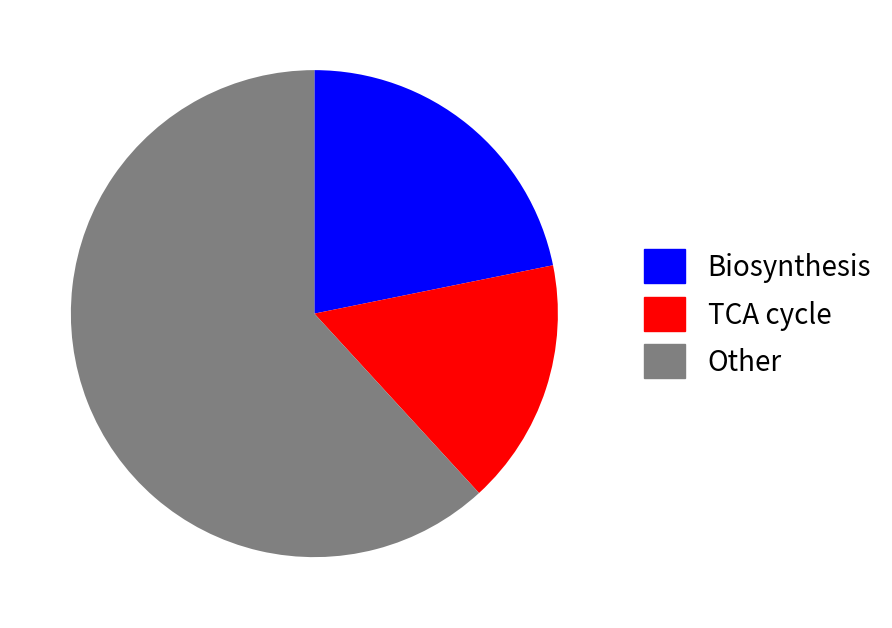

Is it true that Other is 62% of the pie?

True